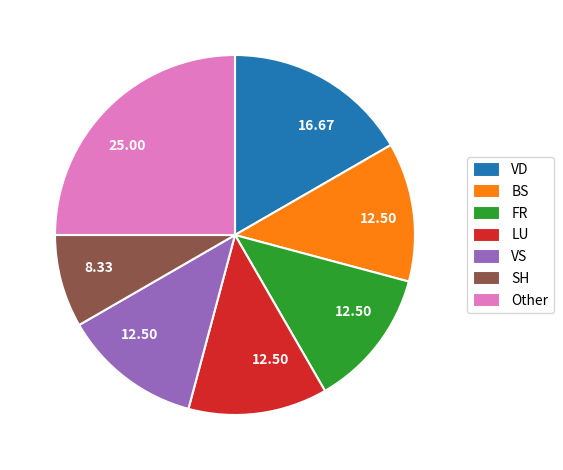

Is there a majority slice in this chart?

No